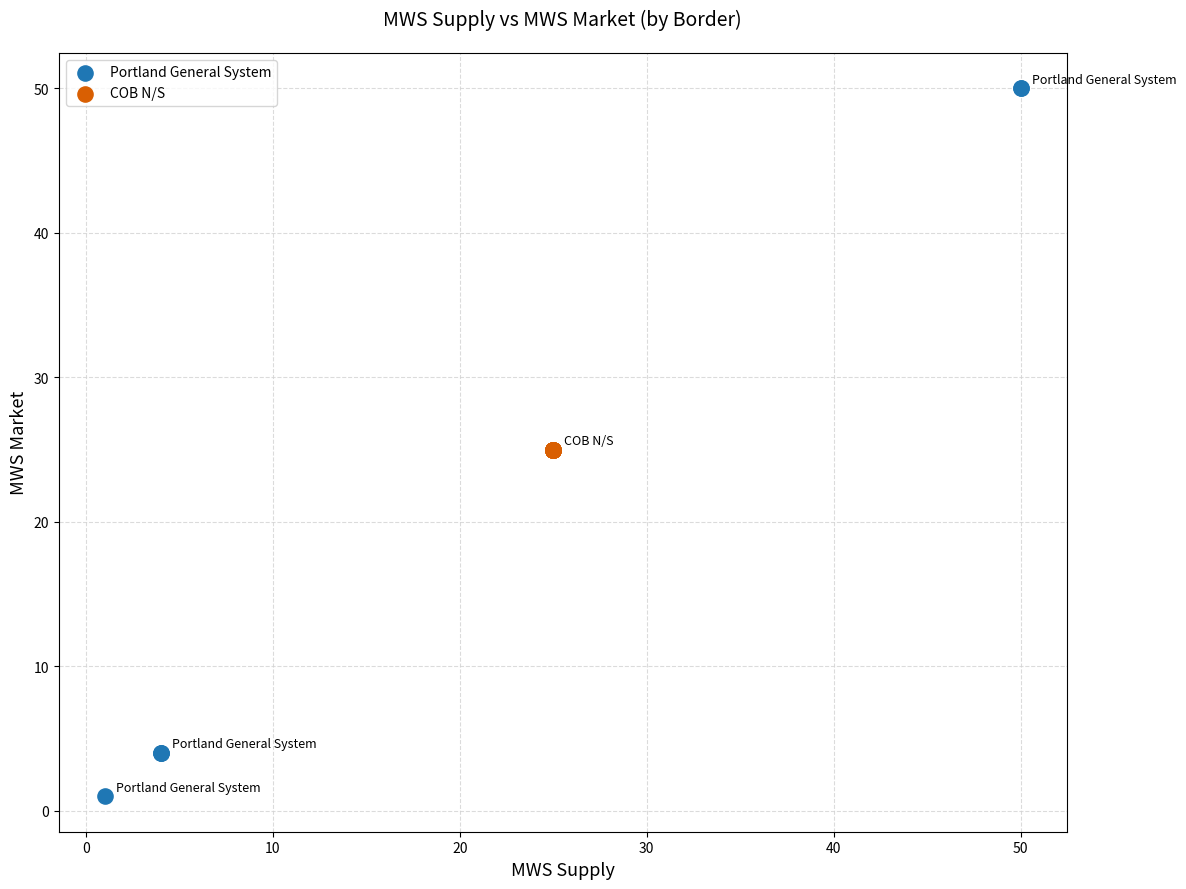

Which series reaches the minimum Y coordinate?

Portland General System